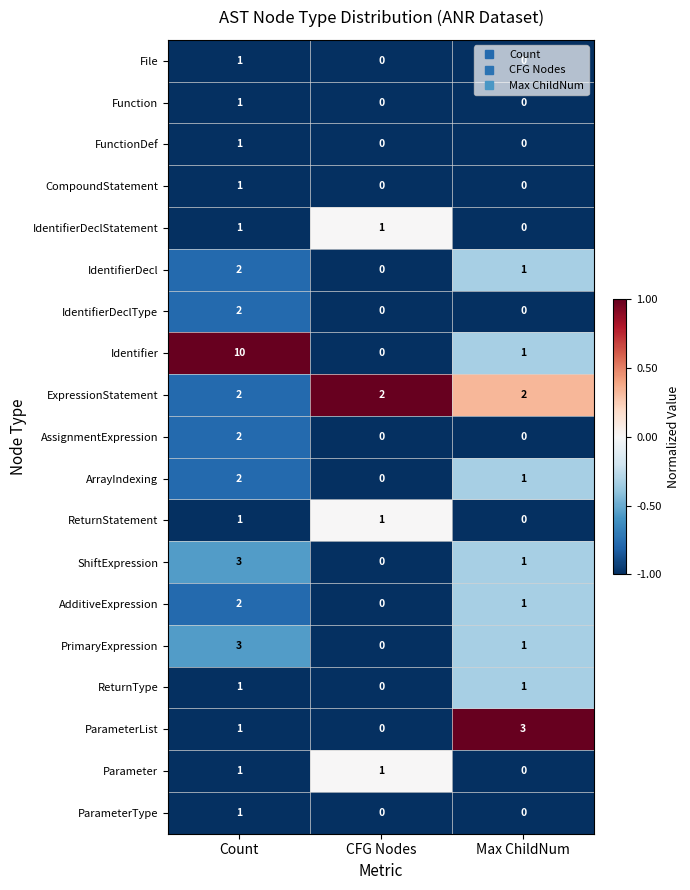

At which label is Parameter closest to 0?

Max ChildNum